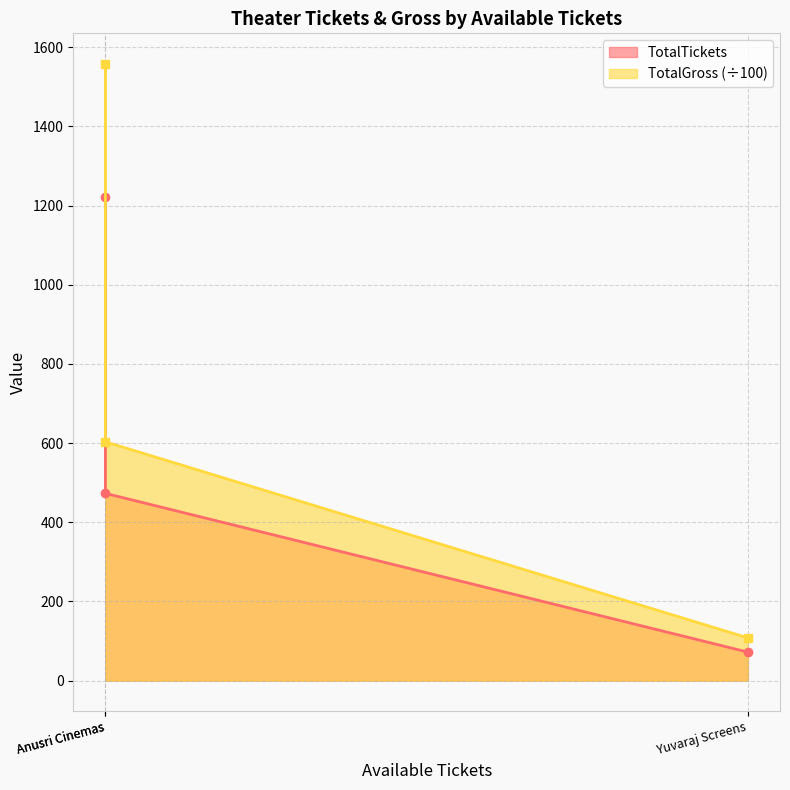

What is the spread (max minus min) of values at Anusri Cinemas?

130.2